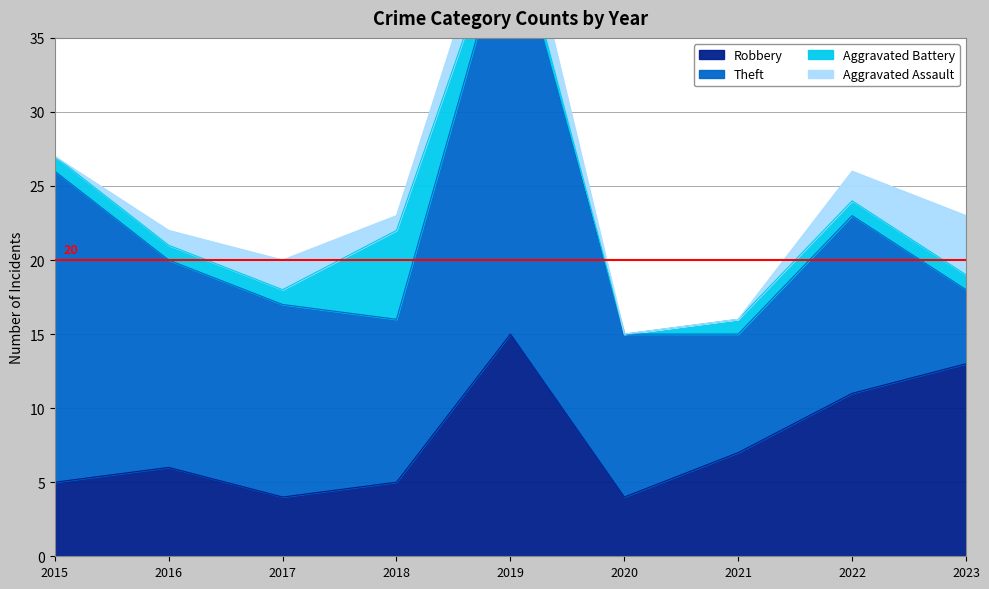

Reading left to right, what are all the values shown in this chart?

Robbery: 2015=5	2016=6	2017=4	2018=5	2019=15	2020=4	2021=7	2022=11	2023=13
Theft: 2015=21	2016=14	2017=13	2018=11	2019=28	2020=11	2021=8	2022=12	2023=5
Aggravated Battery: 2015=1	2016=1	2017=1	2018=6	2019=1	2020=0	2021=1	2022=1	2023=1
Aggravated Assault: 2015=0	2016=1	2017=2	2018=1	2019=3	2020=0	2021=0	2022=2	2023=4